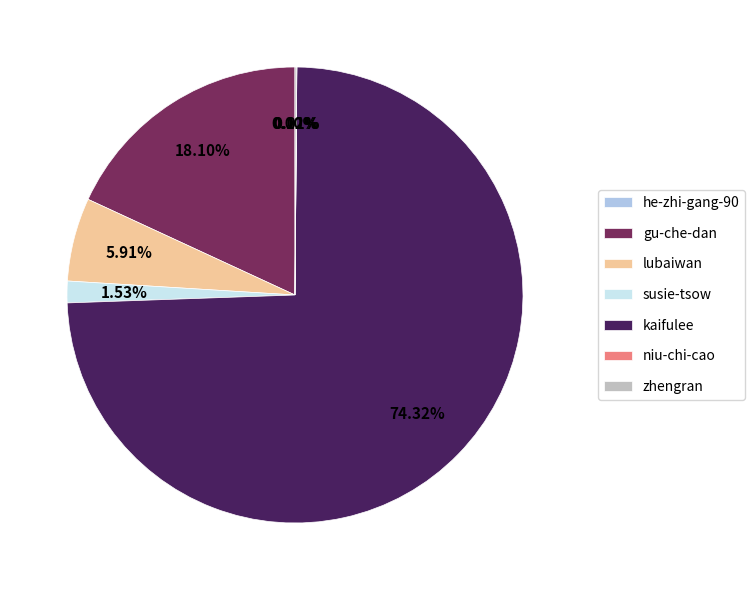

Does kaifulee represent more than half of the total?

Yes